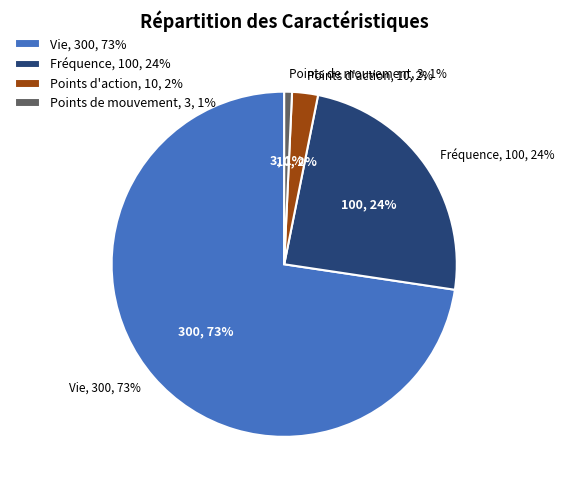

What is the largest slice in the pie chart?

Vie